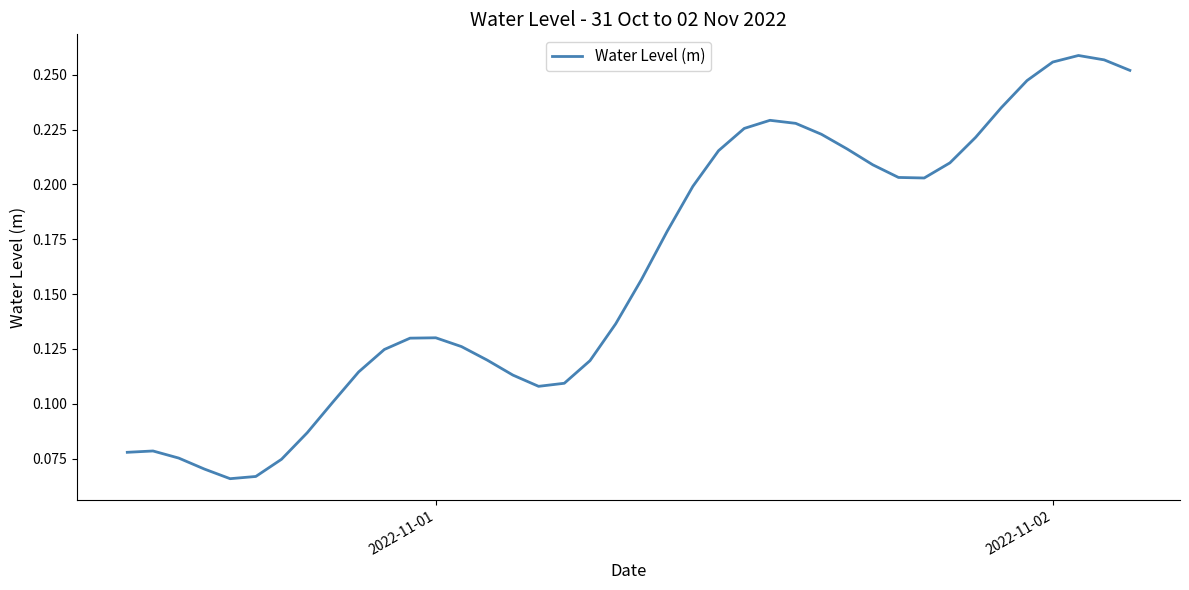

Does the chart have visible grid lines?

No